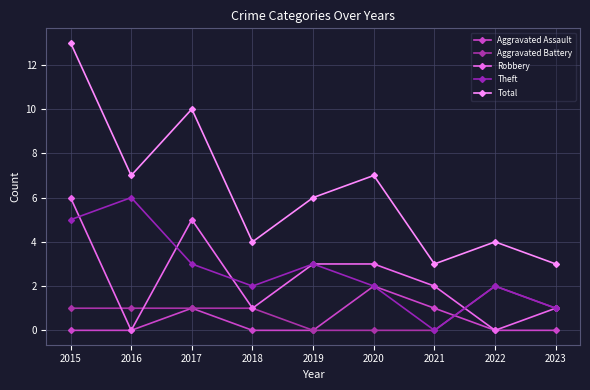

The Total series shows 1 at 2020. True or false?

False